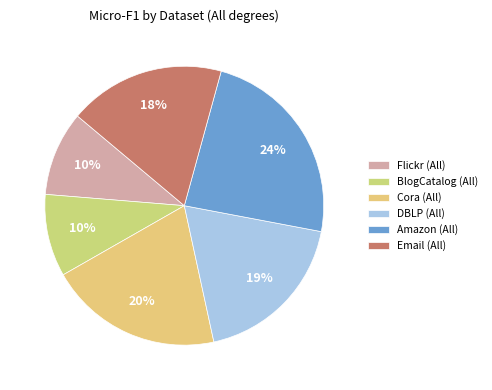

What is the smallest slice in the pie chart?

BlogCatalog (All)